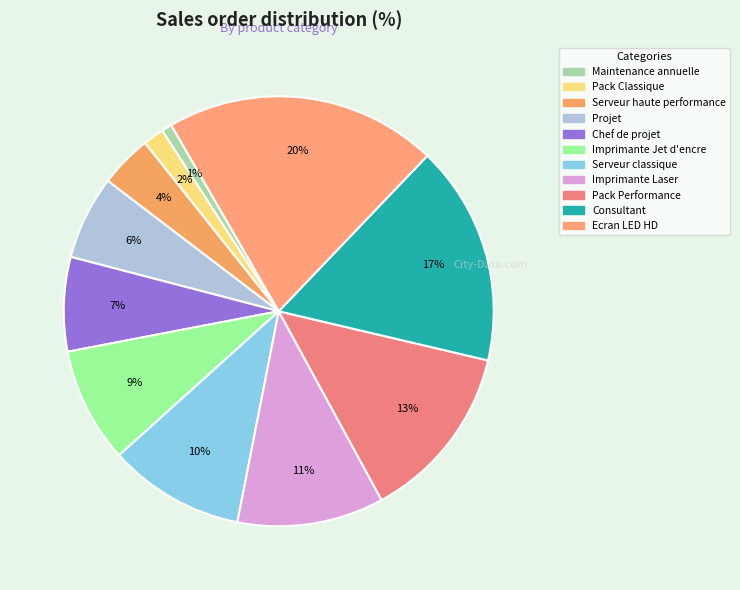

How much of the chart is everything except Consultant?

83.5%